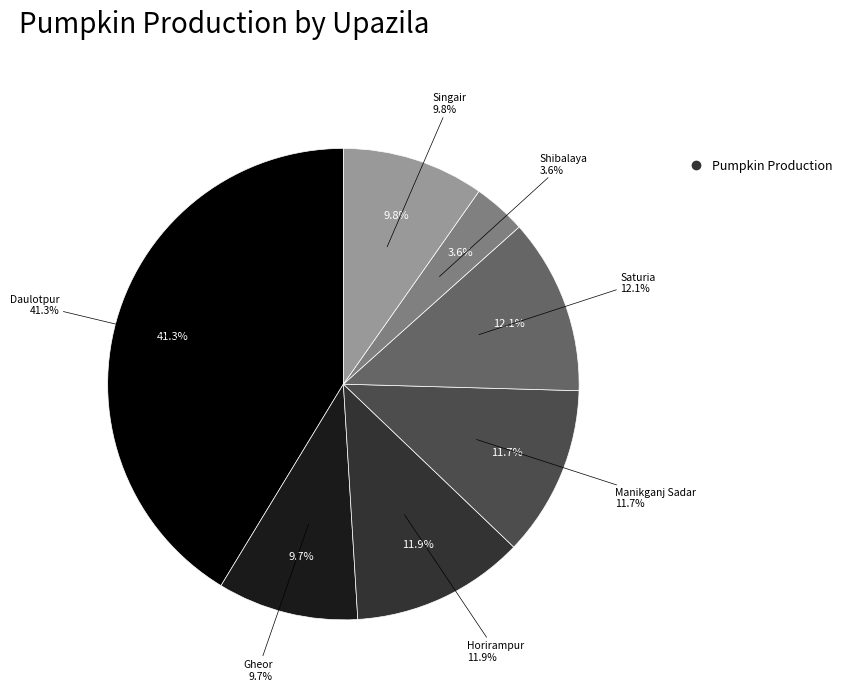

Count the number of slices in the pie.

7